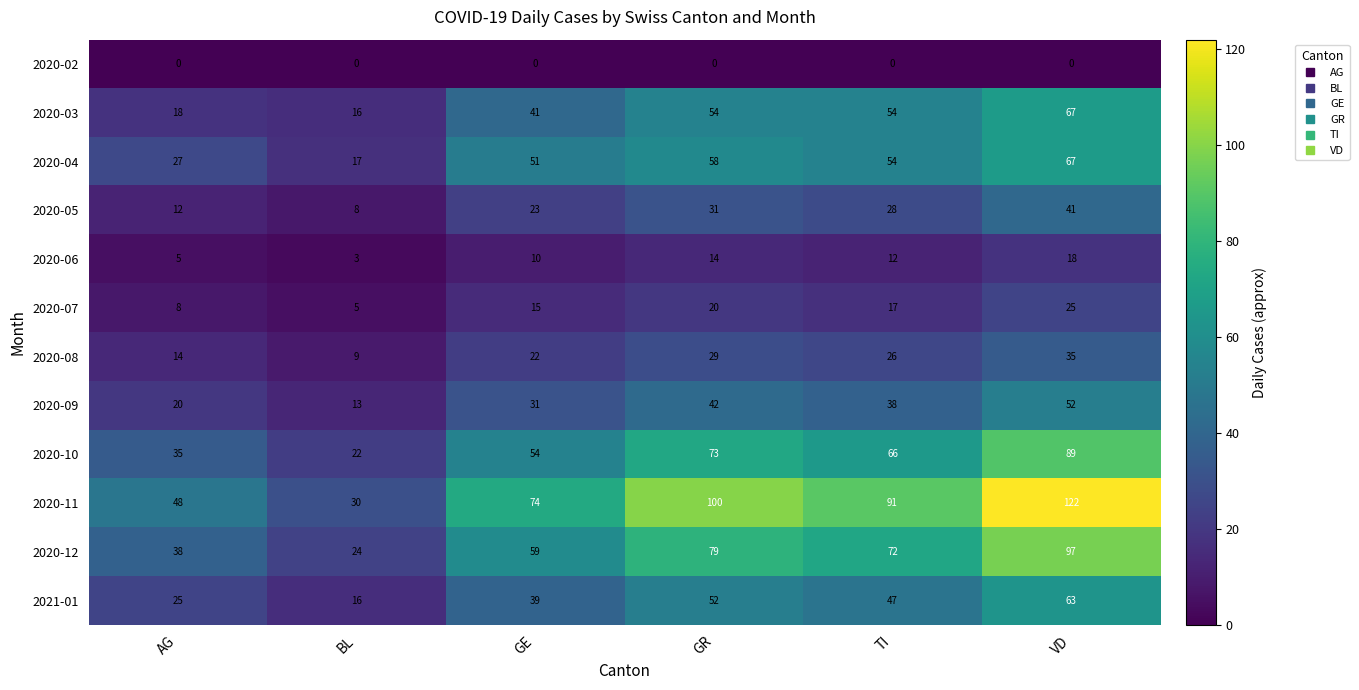

What is the greatest value displayed?

122